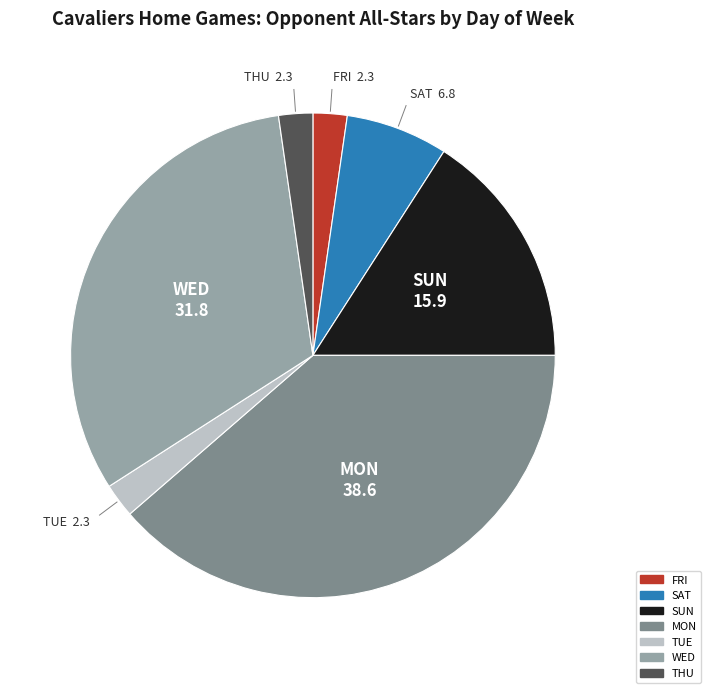

Count the number of slices in the pie.

7